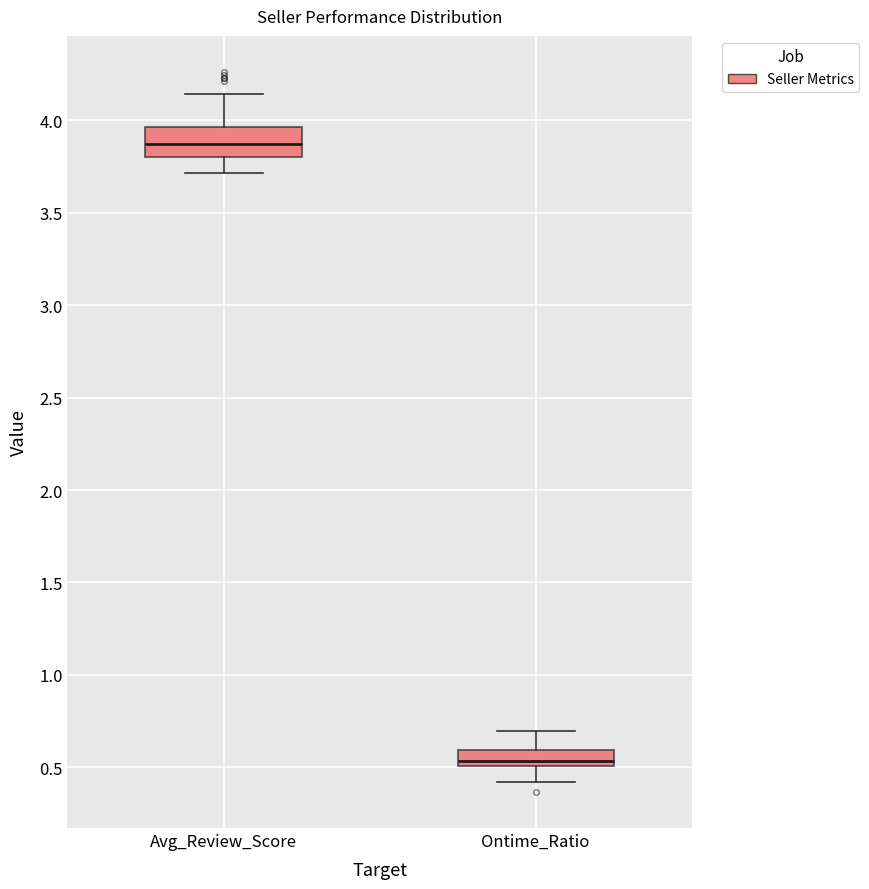

Where does the lower whisker of the box for Avg_Review_Score end on the y-axis? The values are not printed on the chart, so give them approximately, as read against the axis.

3.70